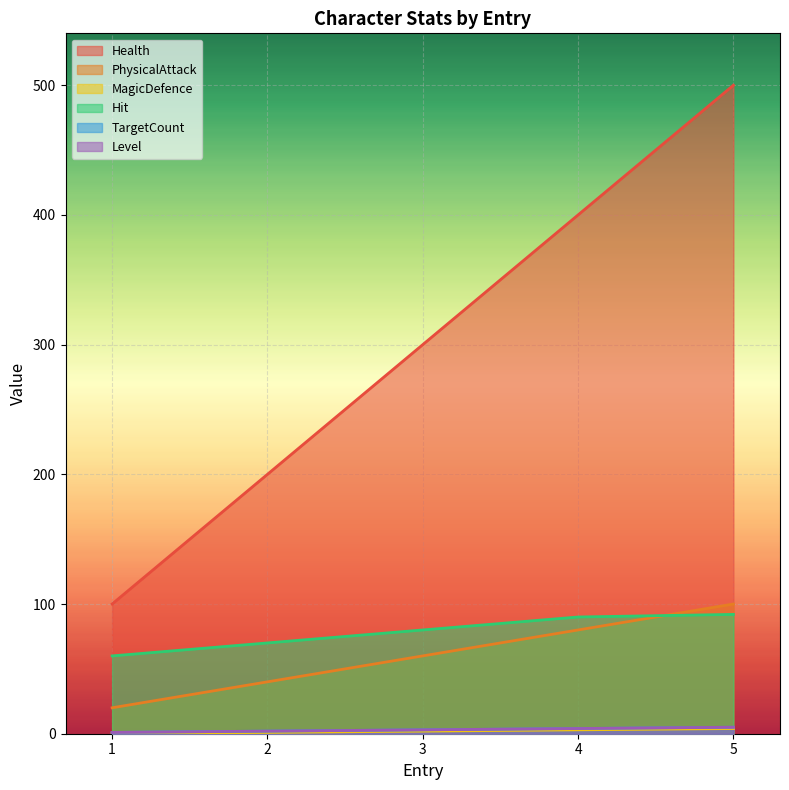

What value does the PhysicalAttack series have at 3, to the nearest 10?

60